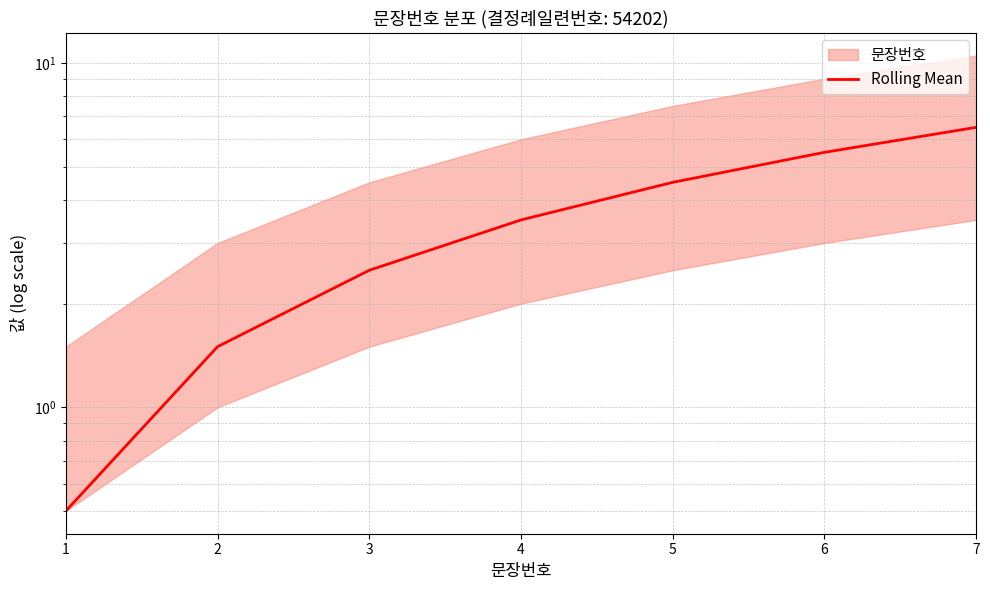

The chart shows a value of 11.2 at 7. True or false?

False